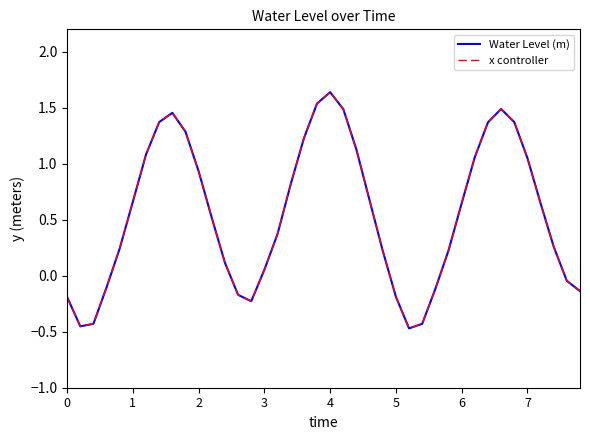

How many interior local peaks does the Water Level (m) series have?

3